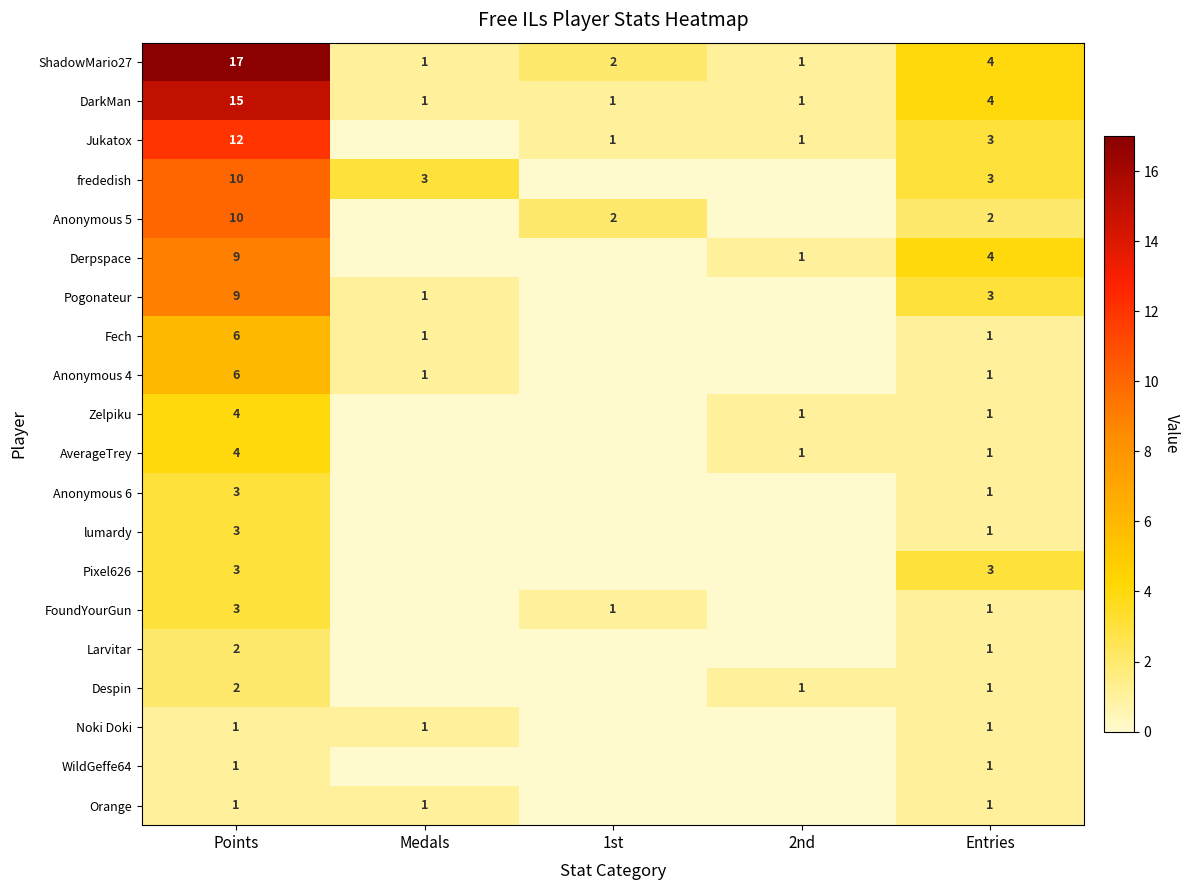

What is the spread (max minus min) of values at Entries?

3